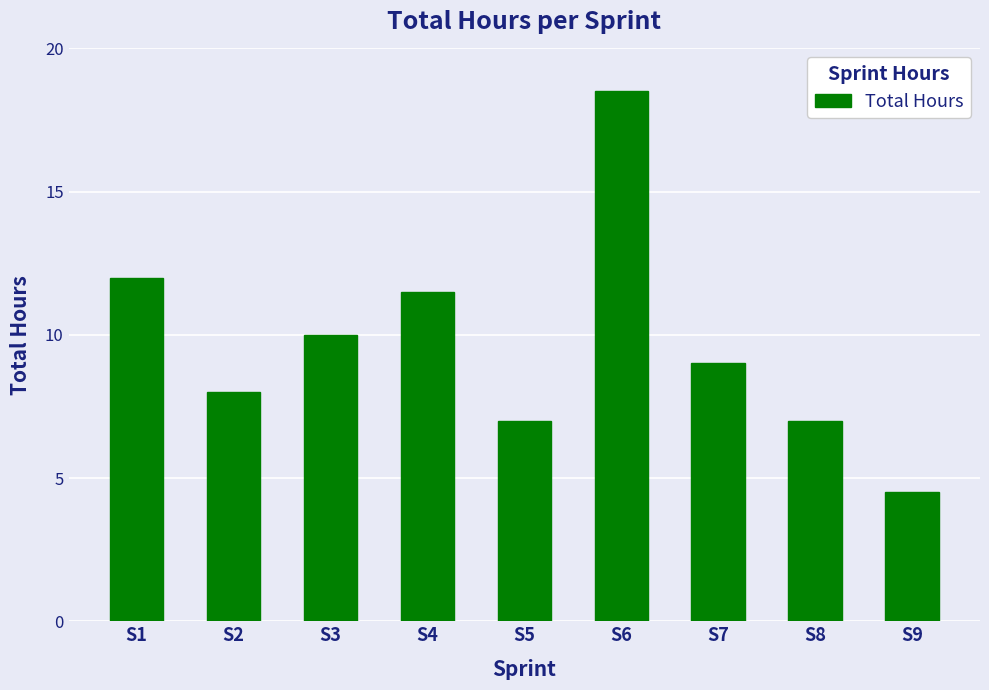

What is the change in value from S2 to S5?

-1.0